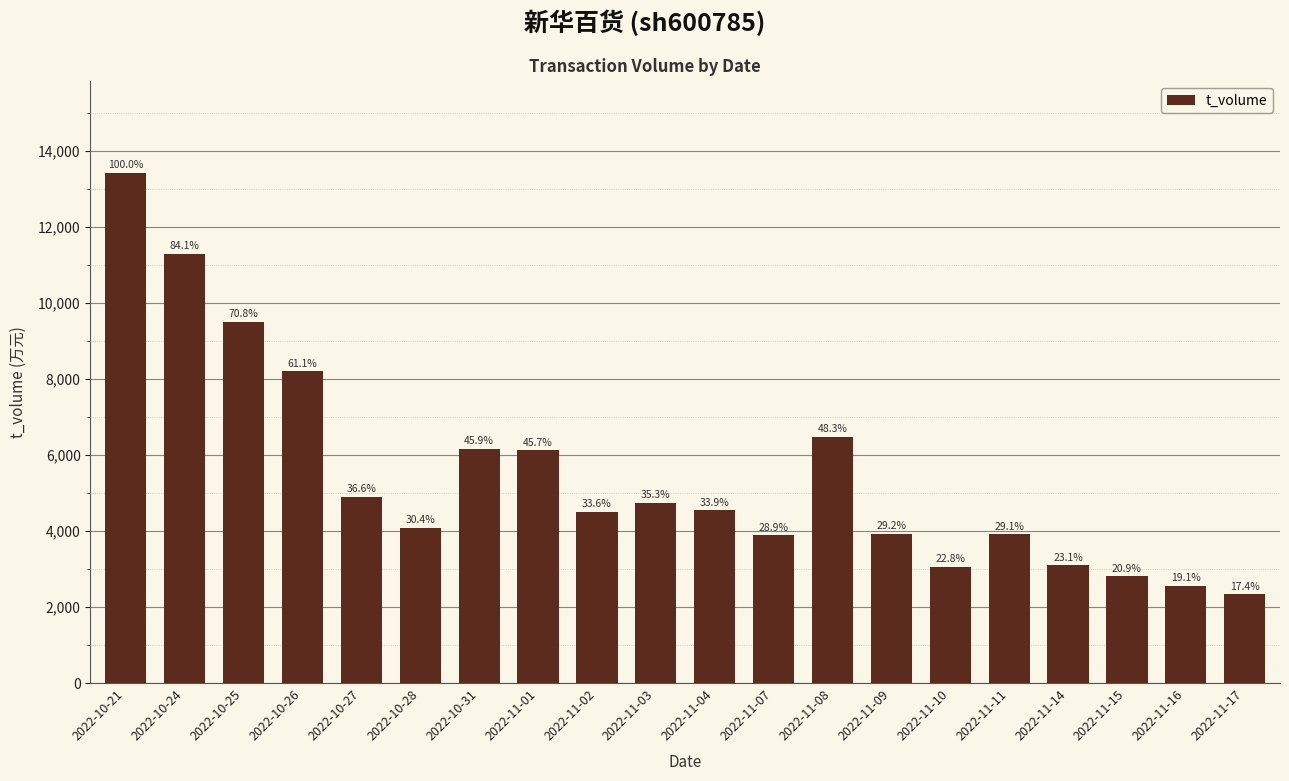

Is it true that the value at 2022-10-24 is 19958?

False